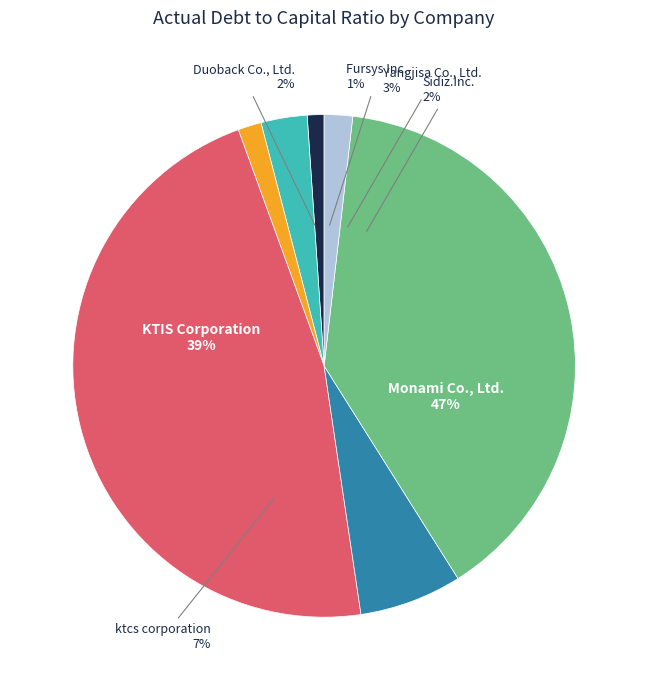

Which has a higher value, Sidiz.Inc. or Duoback Co., Ltd.?

Duoback Co., Ltd.